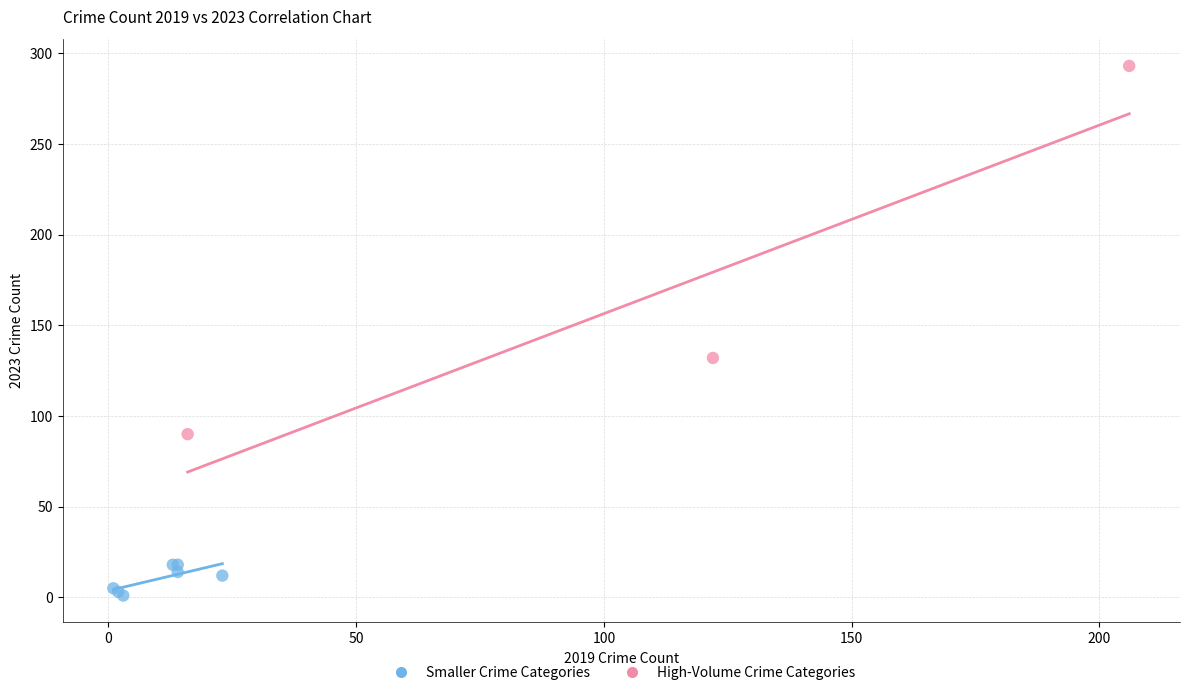

Which series reaches the maximum Y coordinate?

High-Volume Crime Categories